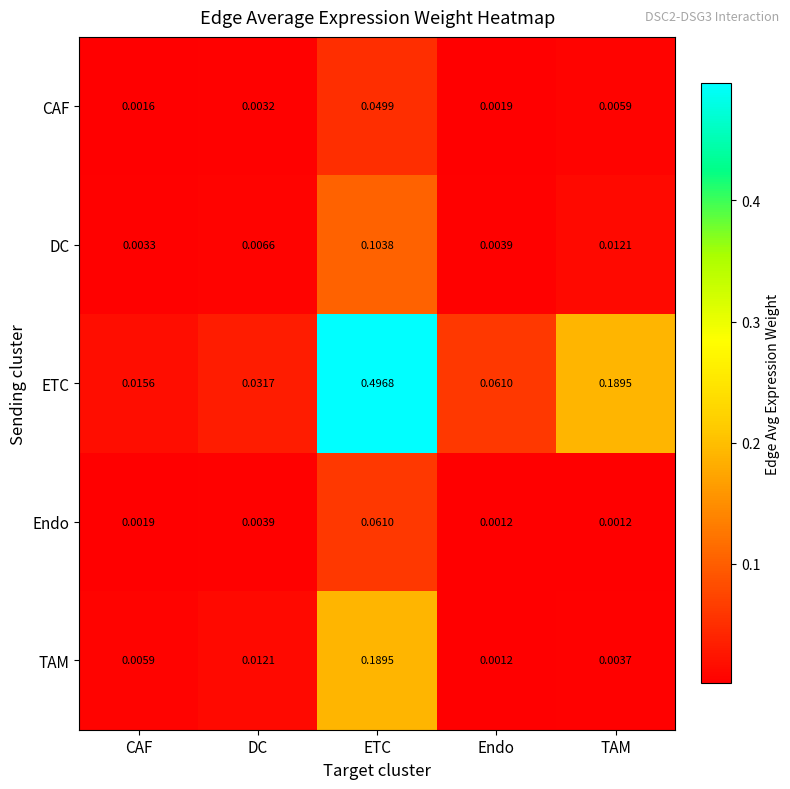

At which label is CAF closest to 0?

CAF